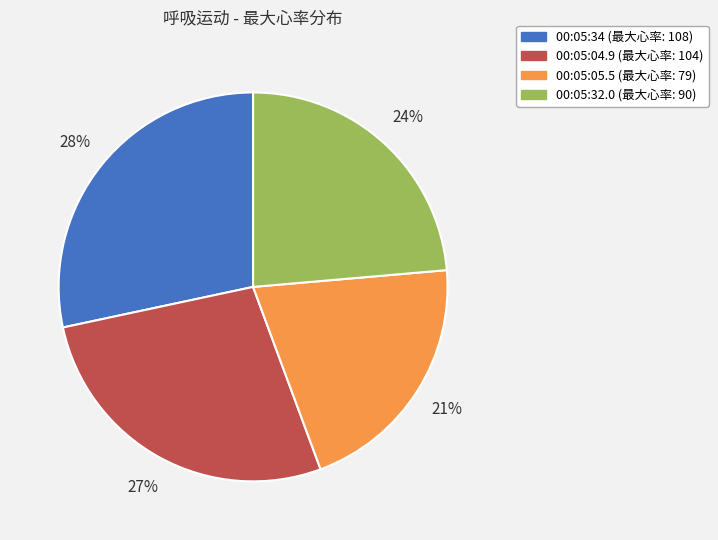

What is the ratio of the value at 00:05:05.5 to the value at 00:05:04.9?

0.8